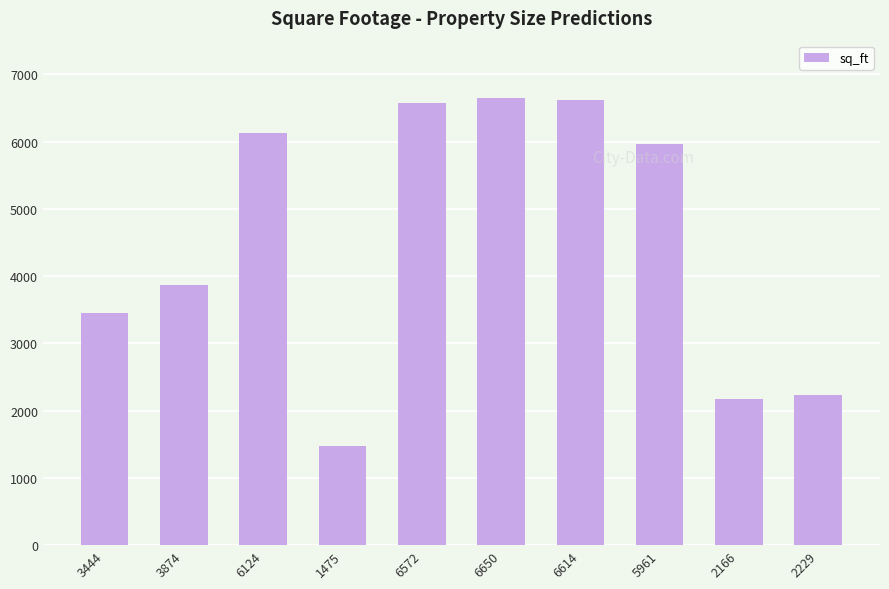

At which category does the chart reach its minimum across all series?

1475